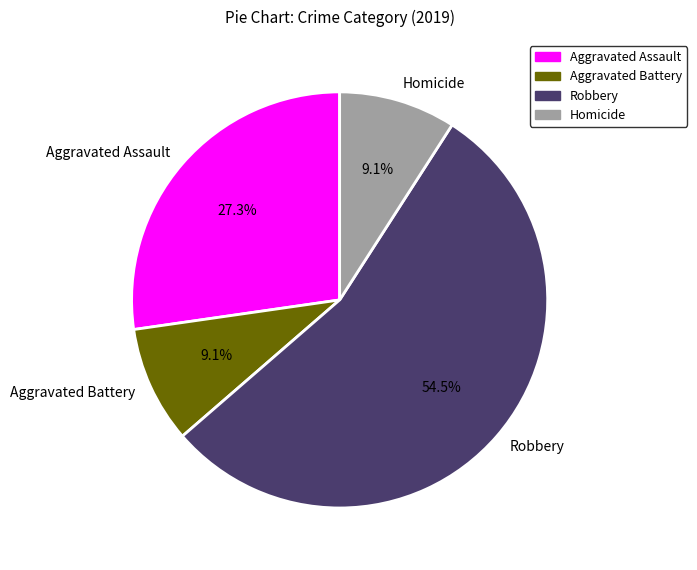

What is the largest slice in the pie chart?

Robbery